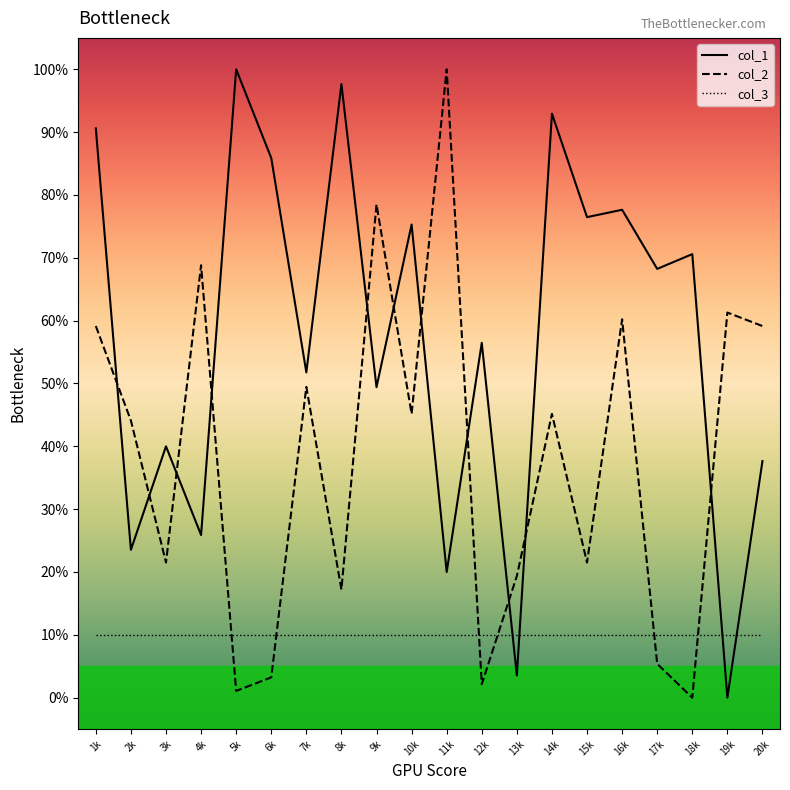

What is the highest value of the col_2 series?

100.0